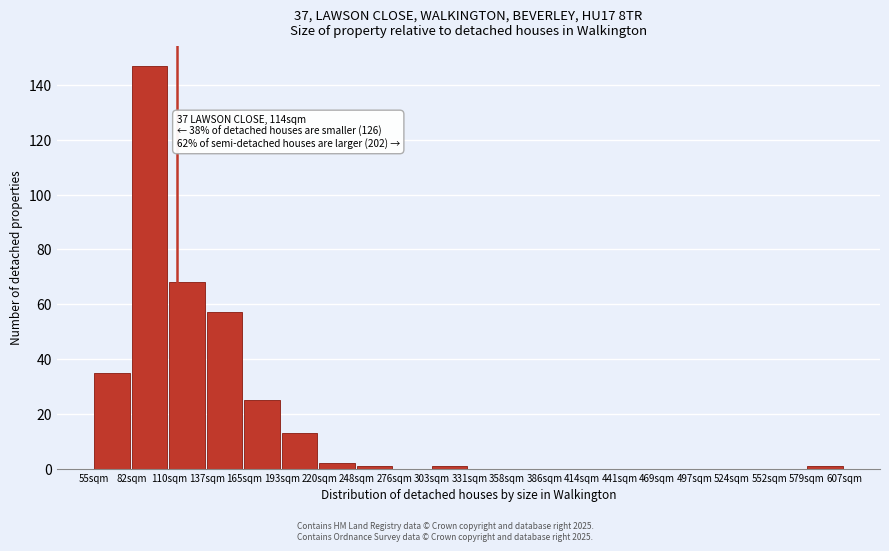

Reading right to left, what are all the values shown in this chart?

579sqm=1	552sqm=0	524sqm=0	497sqm=0	469sqm=0	441sqm=0	414sqm=0	386sqm=0	358sqm=0	331sqm=0	303sqm=1	276sqm=0	248sqm=1	220sqm=2	193sqm=13	165sqm=25	137sqm=57	110sqm=68	82sqm=147	55sqm=35